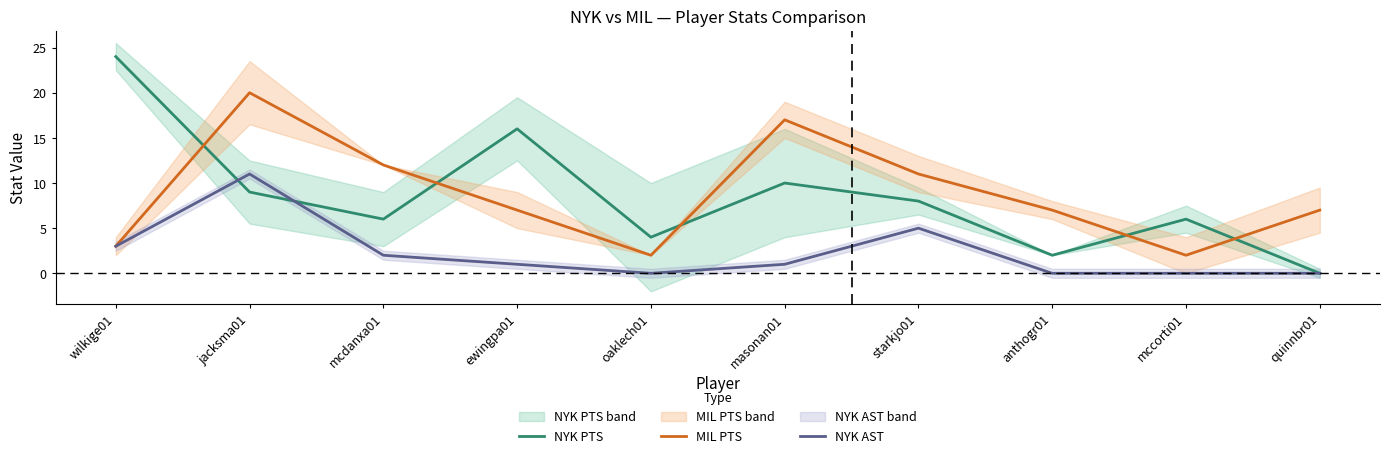

Is the value of NYK AST at quinnbr01 greater than the value of MIL PTS at starkjo01?

No